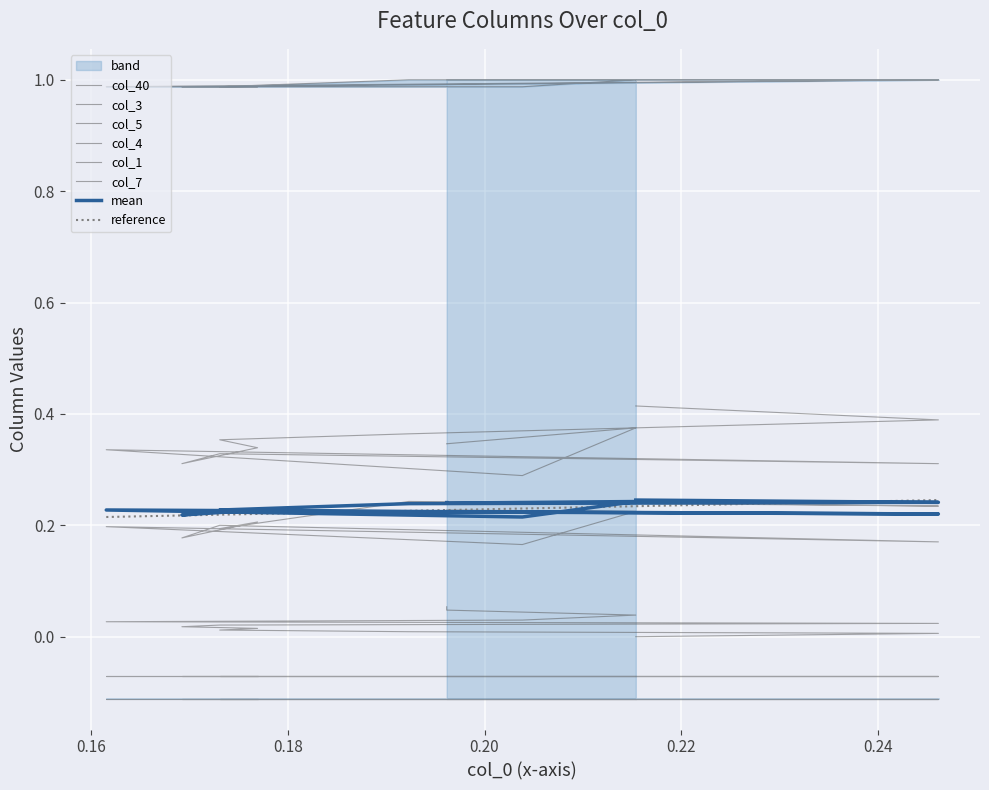

How many col_3 values are between 0 and 1?

18